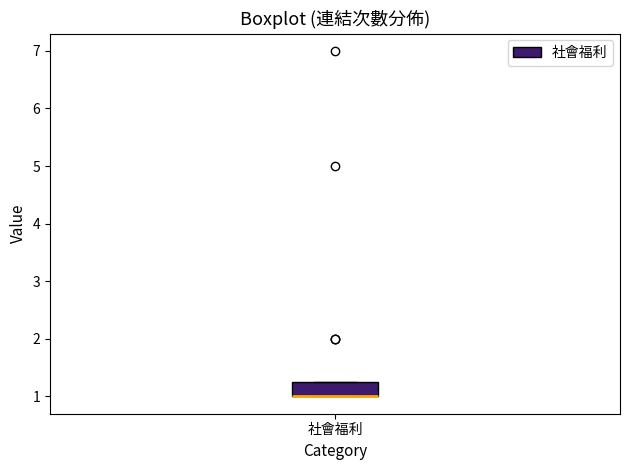

Where is the lower edge of the box for 社會福利 on the y-axis? The values are not printed on the chart, so give them approximately, as read against the axis.

1.0